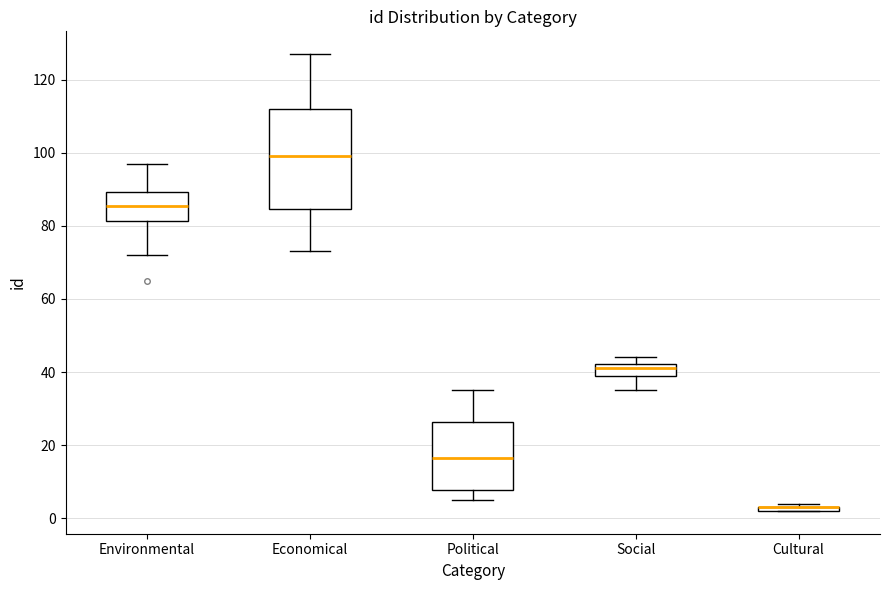

Where is the lower edge of the box for Environmental on the y-axis? The values are not printed on the chart, so give them approximately, as read against the axis.

82